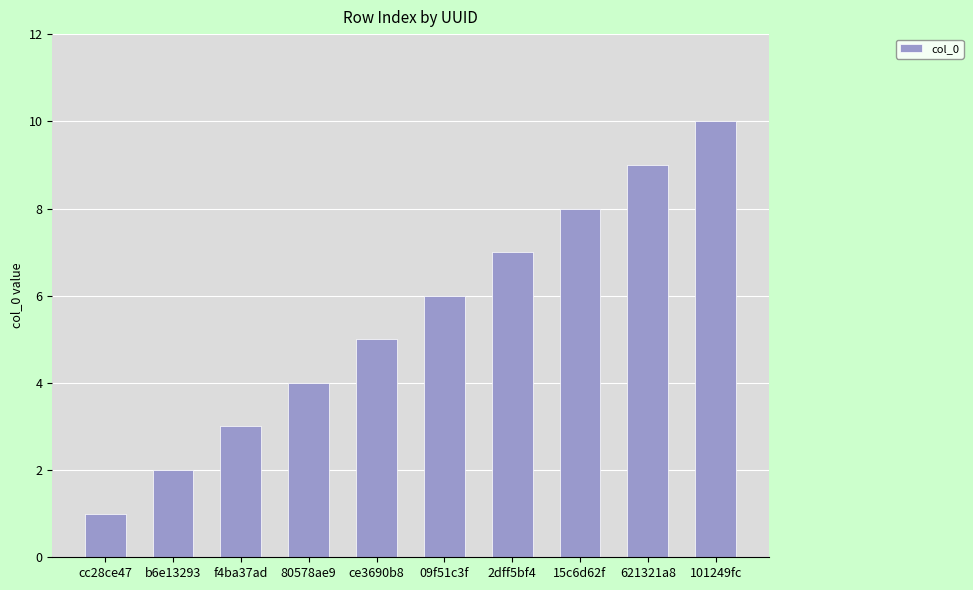

List the labels in order of value, smallest first.

cc28ce47, b6e13293, f4ba37ad, 80578ae9, ce3690b8, 09f51c3f, 2dff5bf4, 15c6d62f, 621321a8, 101249fc